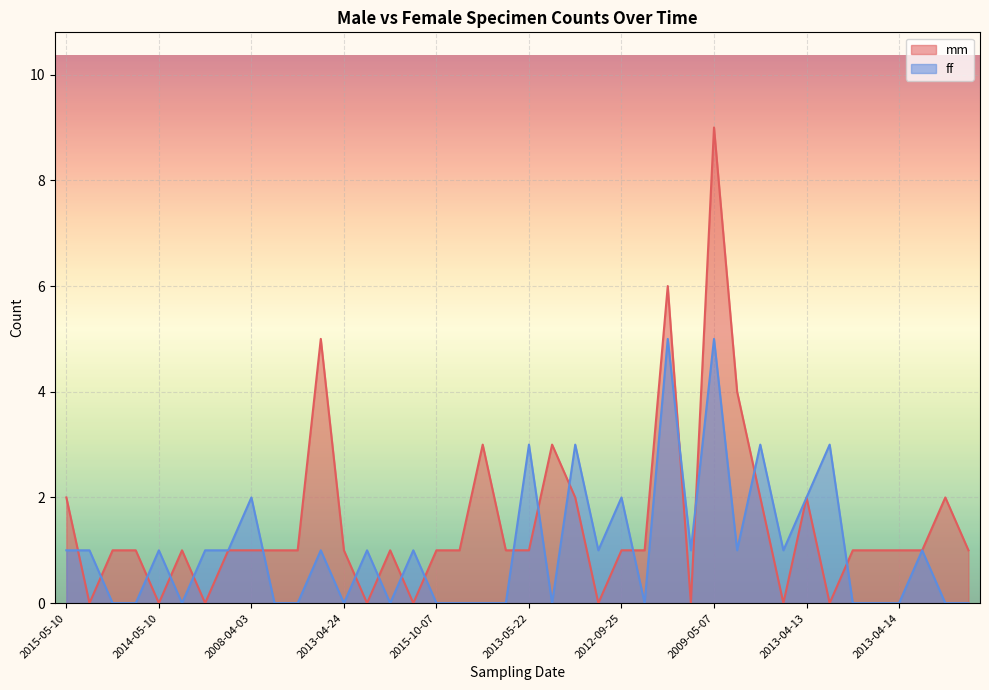

List the series in order of their peak value, highest first.

mm, ff